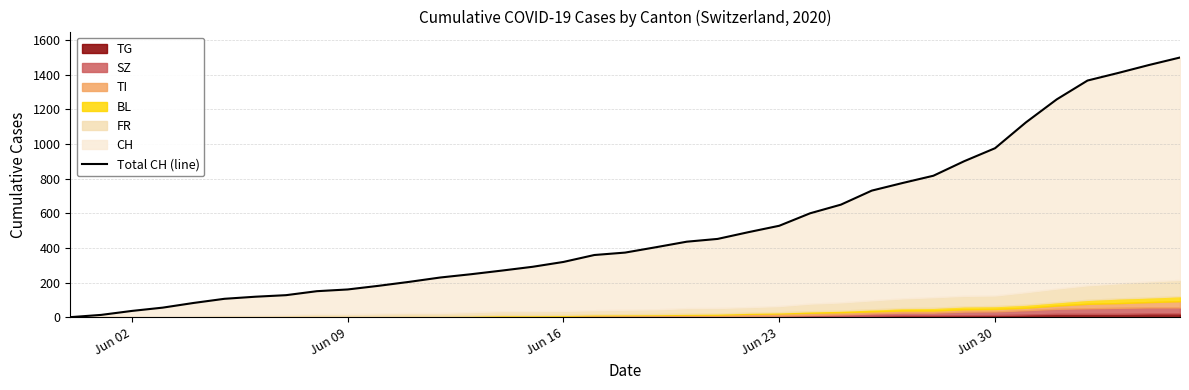

What is the greatest value displayed?

1500